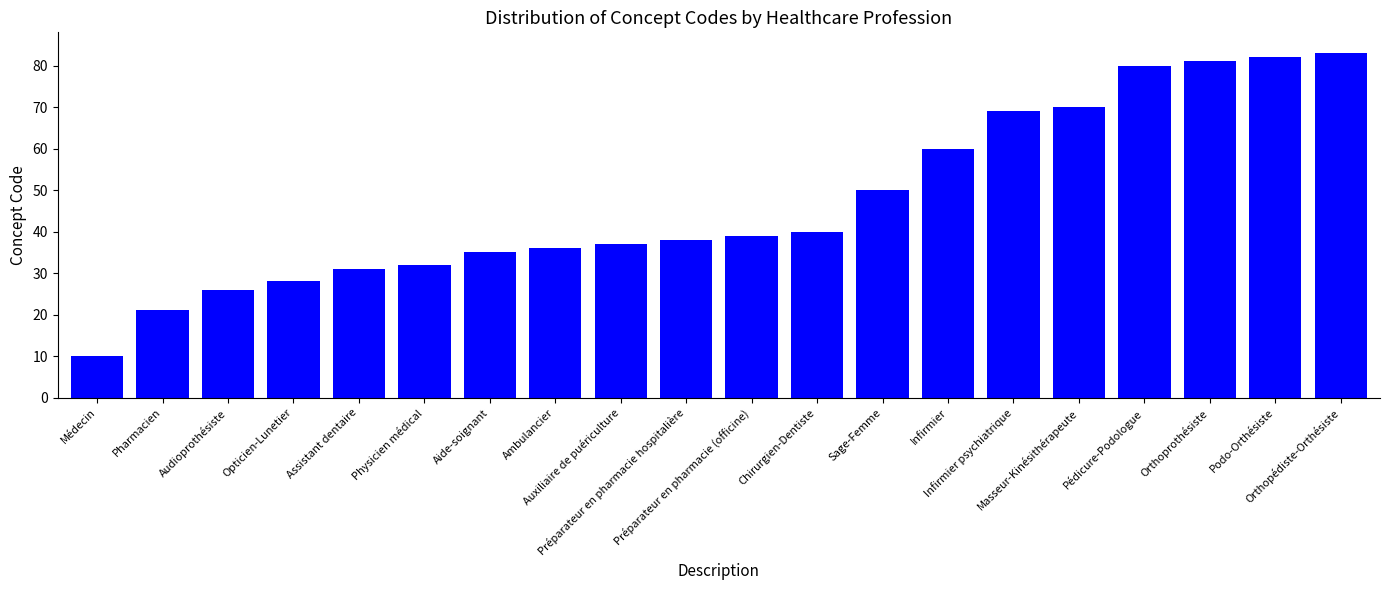

Are the bars grouped side by side (vs. stacked)?

No